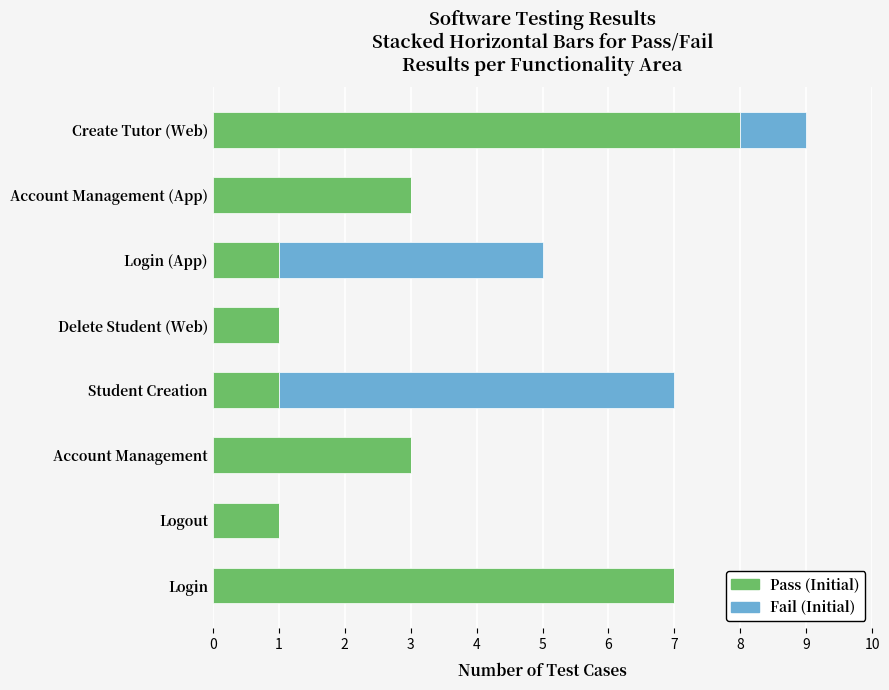

Is it true that Pass (Initial) equals 2 at Login (App)?

False